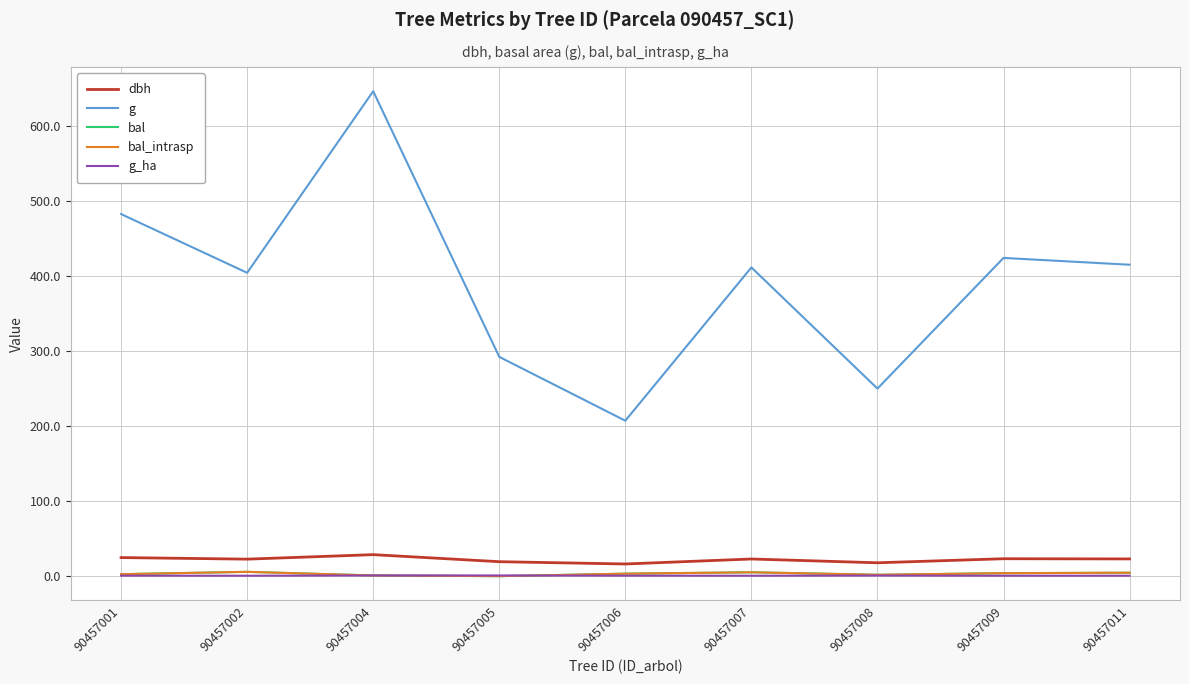

True or false: g_ha and g cross at least once.

False